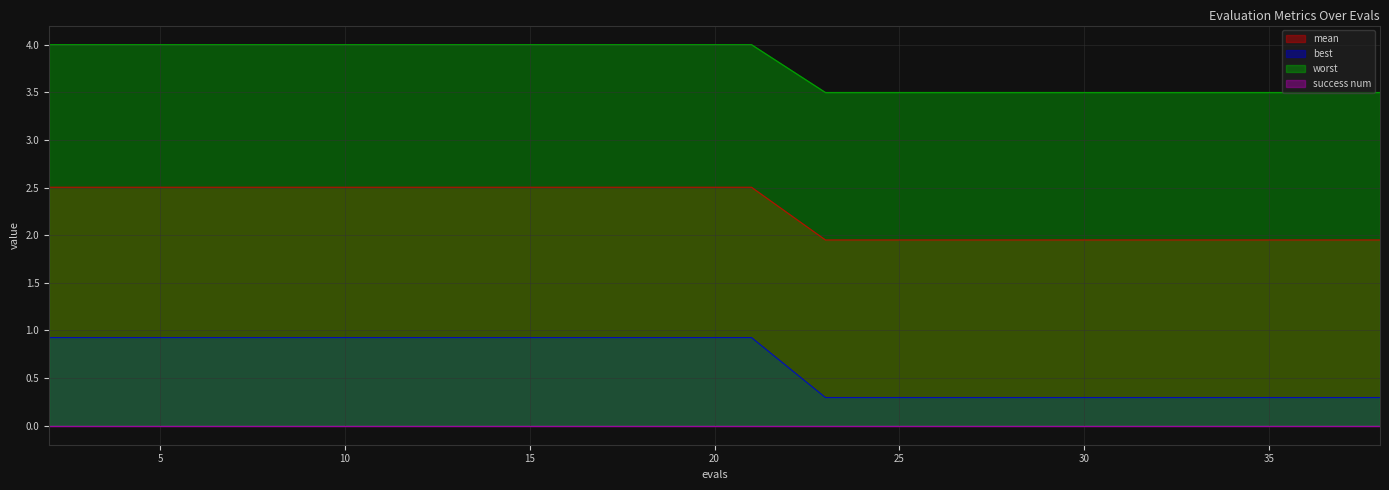

True or false: worst and best intersect in this chart.

False